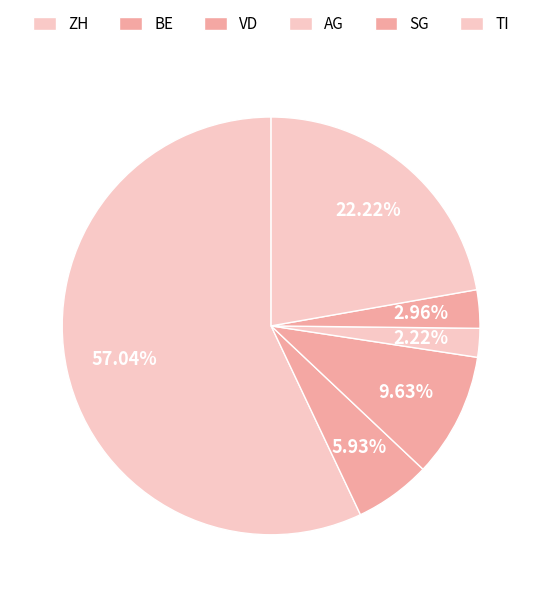

How many segments does this pie chart have?

6